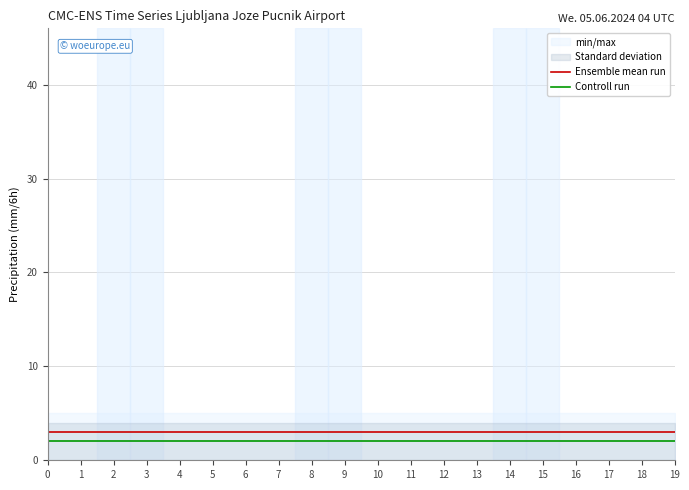

What is the spread (max minus min) of values at 4?

1